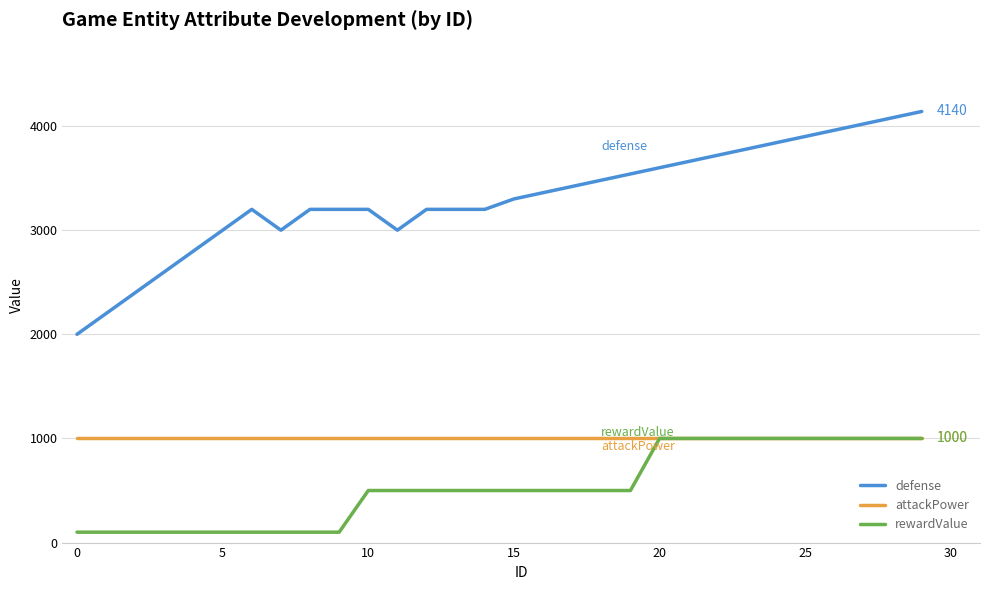

At how many categories does at least one series exceed 2119?

29